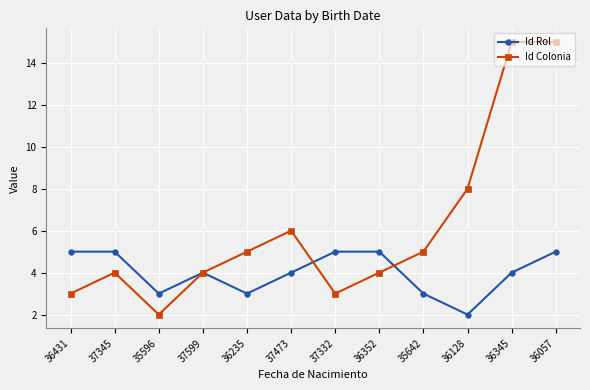

How many series are shown in this chart?

2